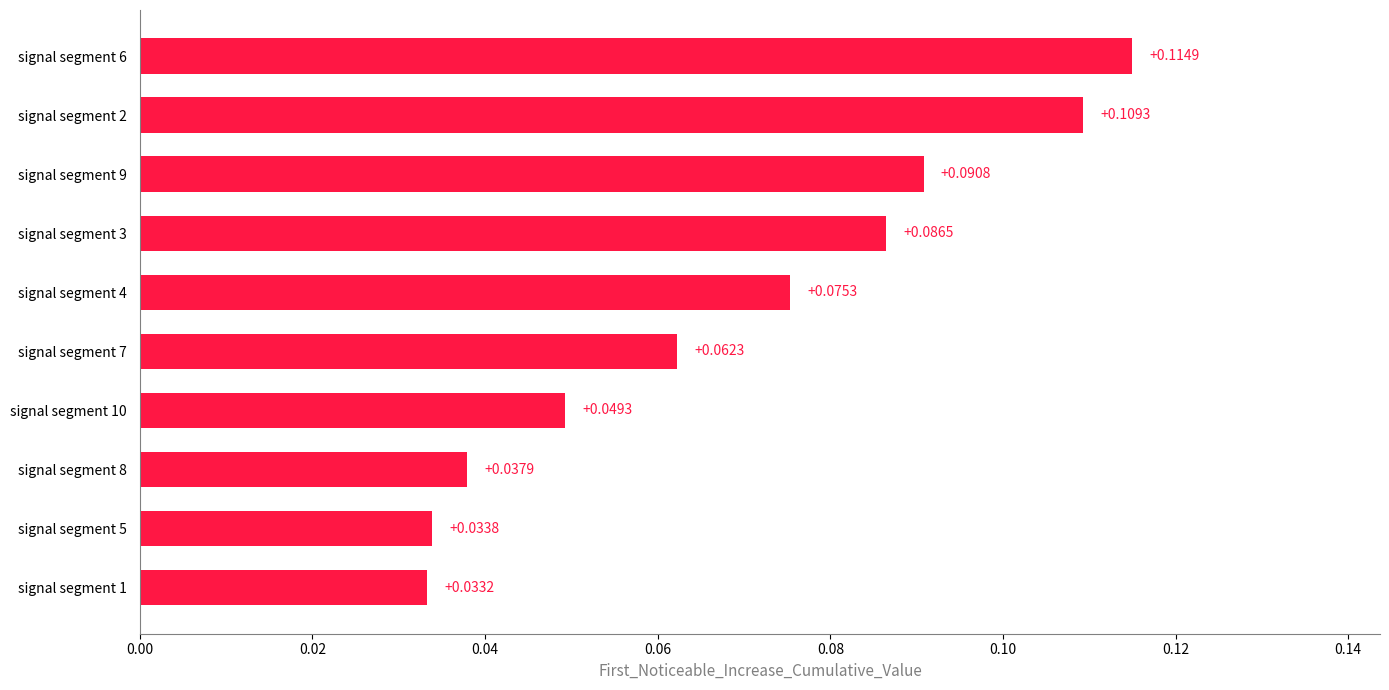

Are the bars grouped side by side (vs. stacked)?

No